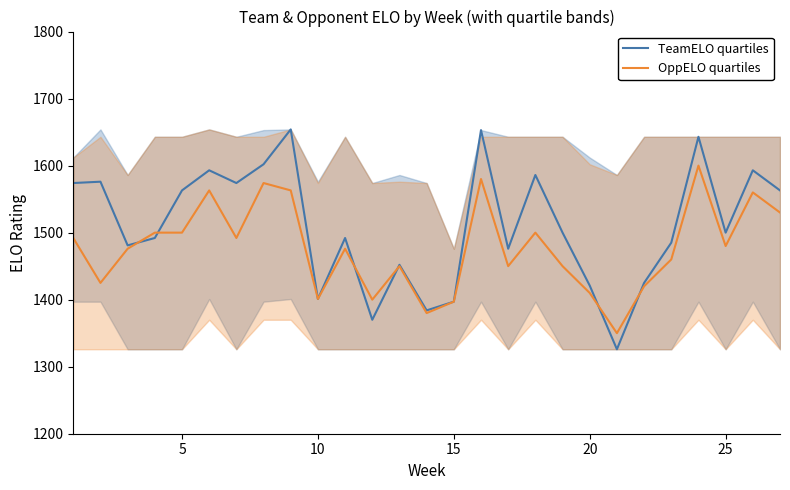

Read the TeamELO quartiles value at 20, to the nearest 5.

1420